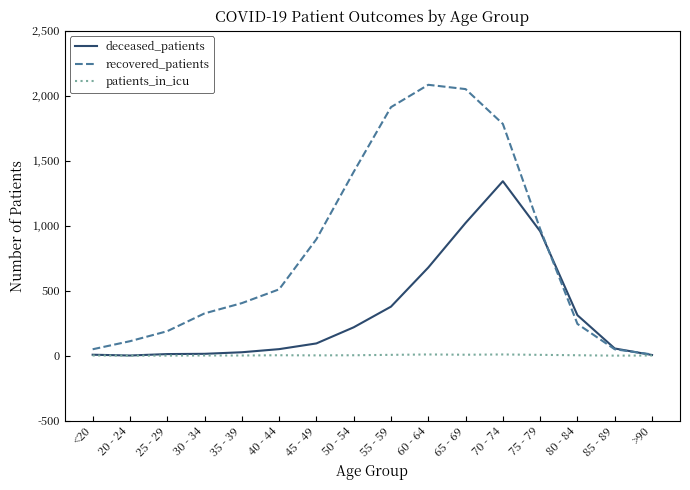

Which series has the widest spread of values?

recovered_patients